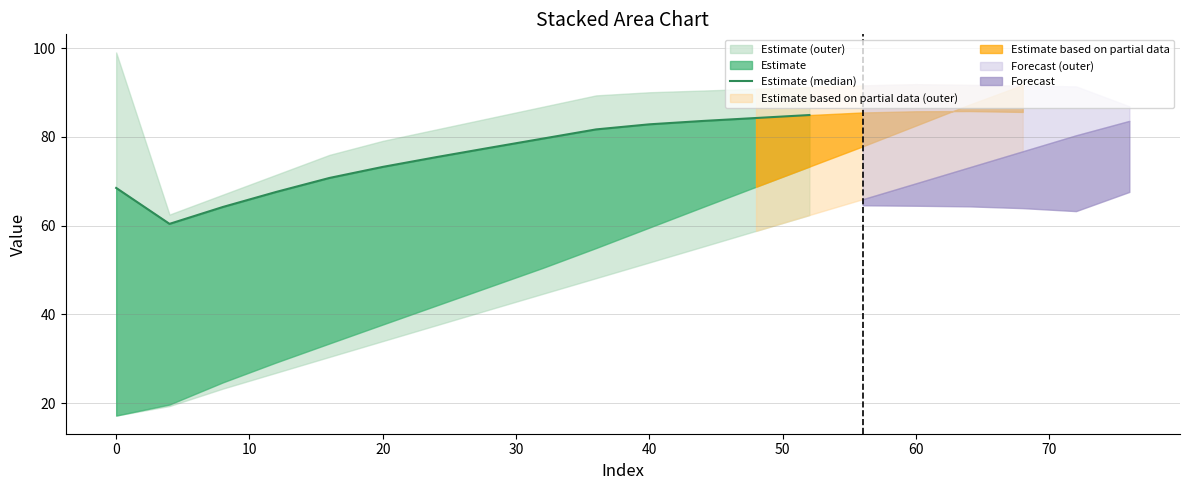

How many data points are above 77?

7